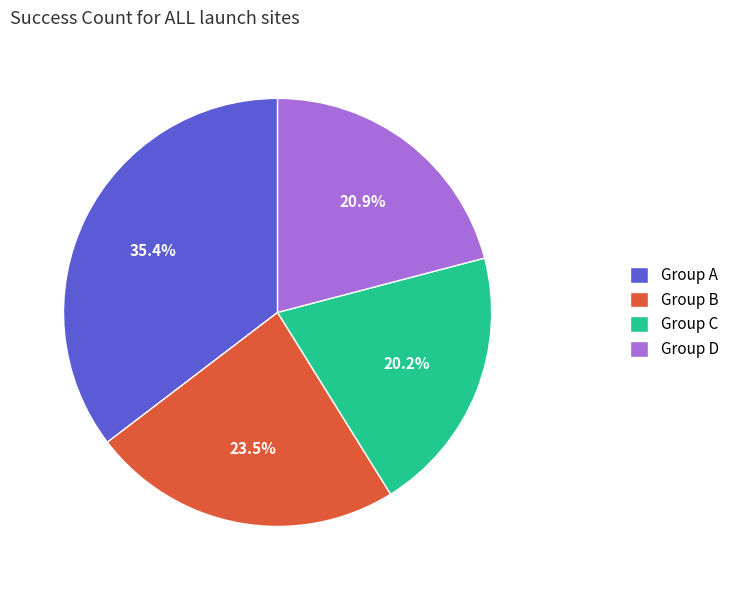

Is there any slice that represents more than half of the pie?

No